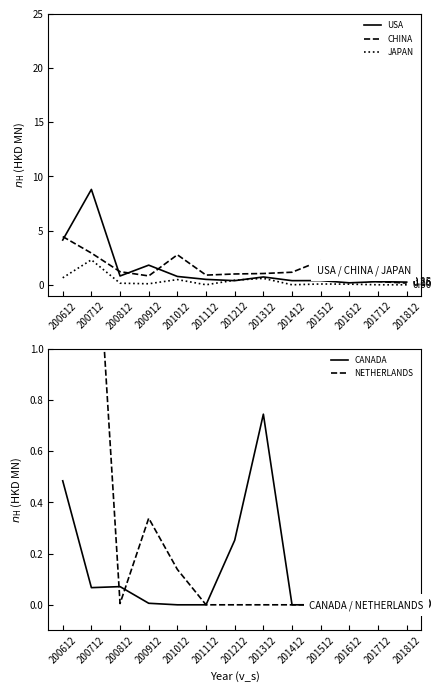

What is the total value across all series at 200812?

2.2